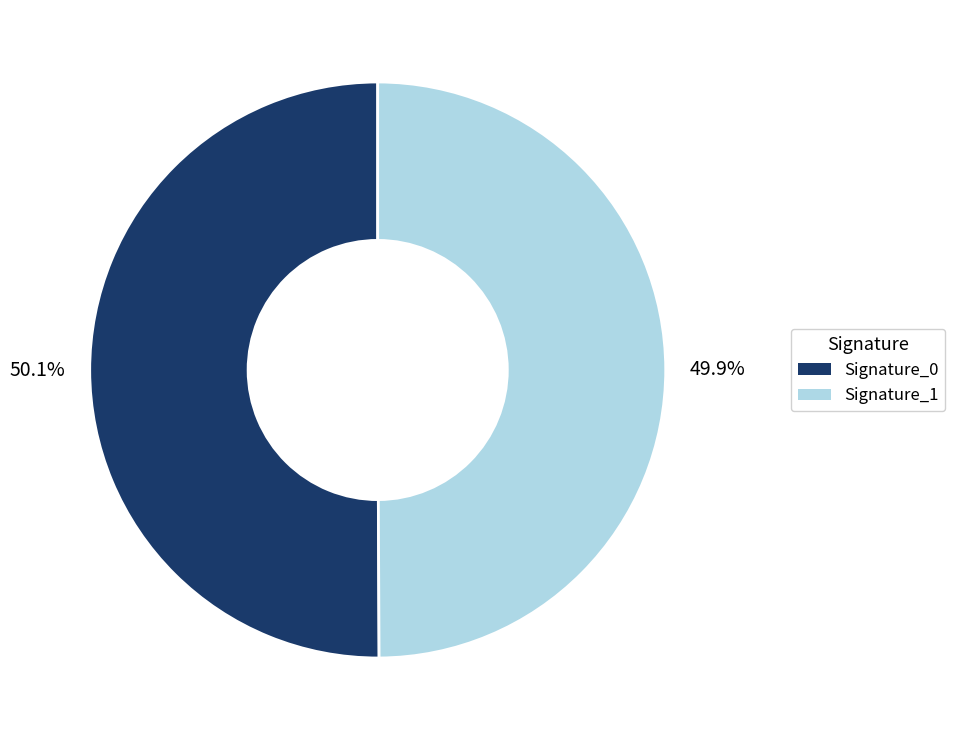

What percentage is NOT represented by Signature_0?

49.9%